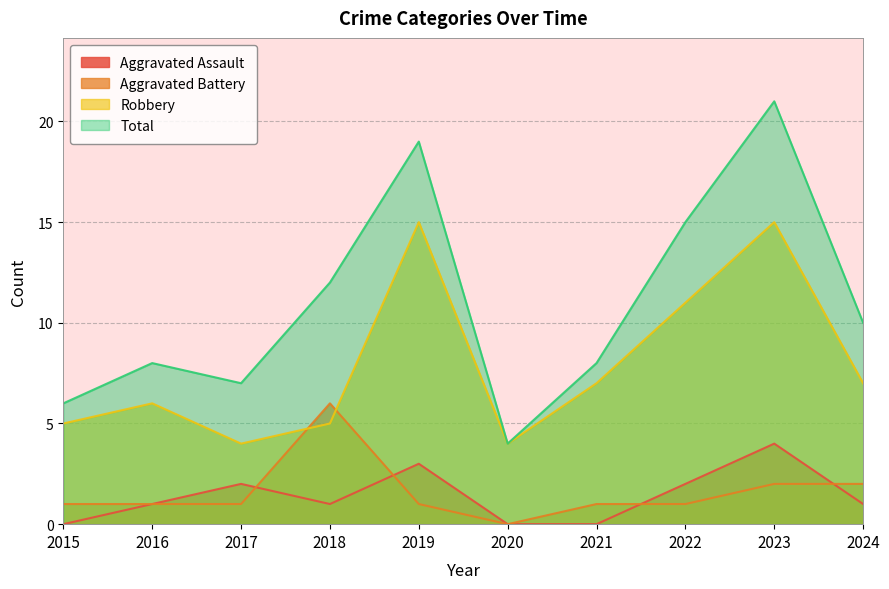

Between 2016 and 2023, which series saw the biggest shift?

Total